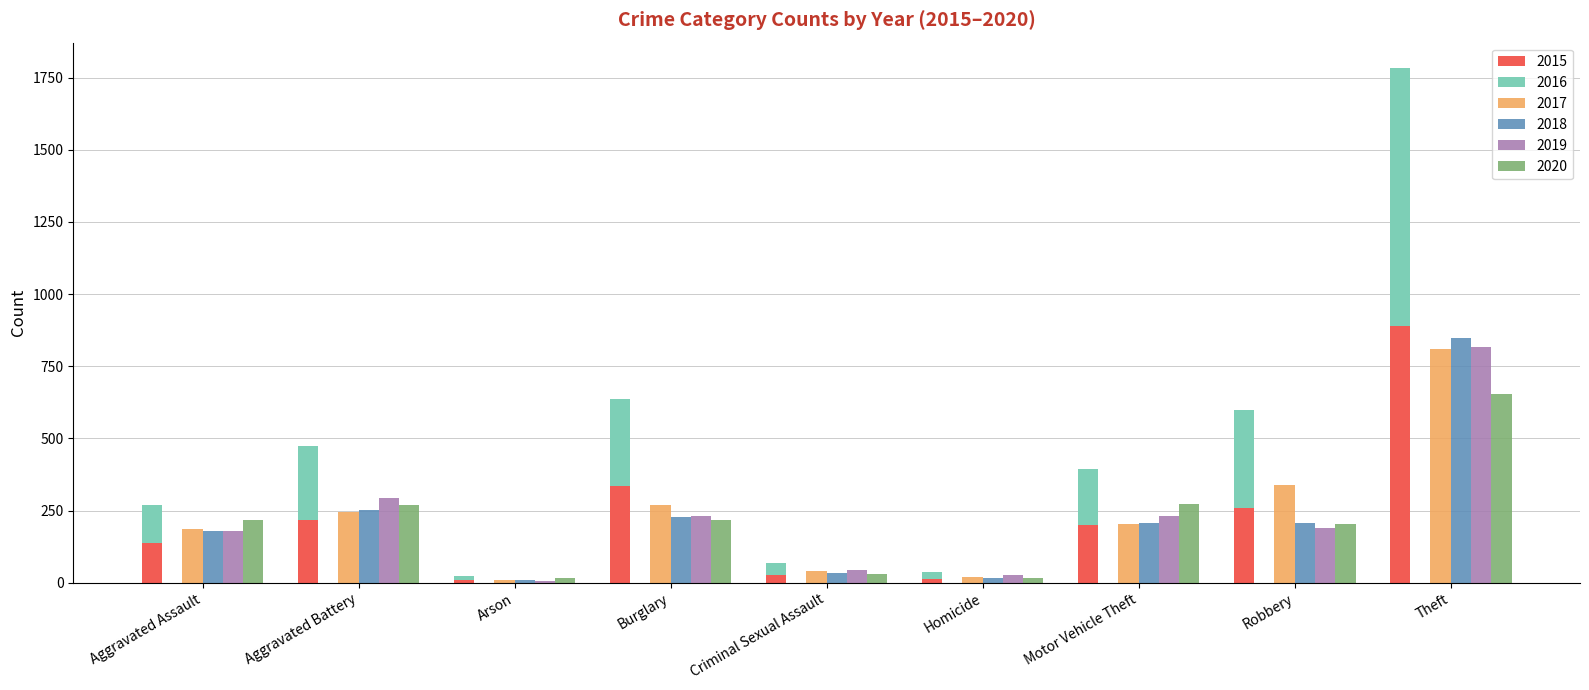

What is the spread (max minus min) of values at Homicide?

12